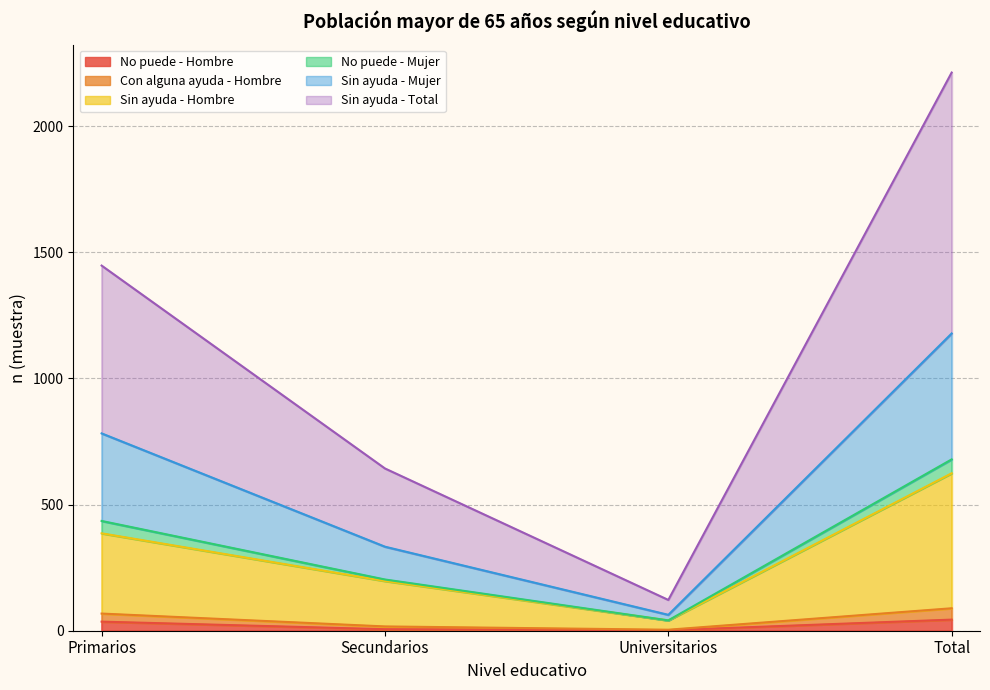

True or false: No puede - Hombre has a value of 44 at Total.

True